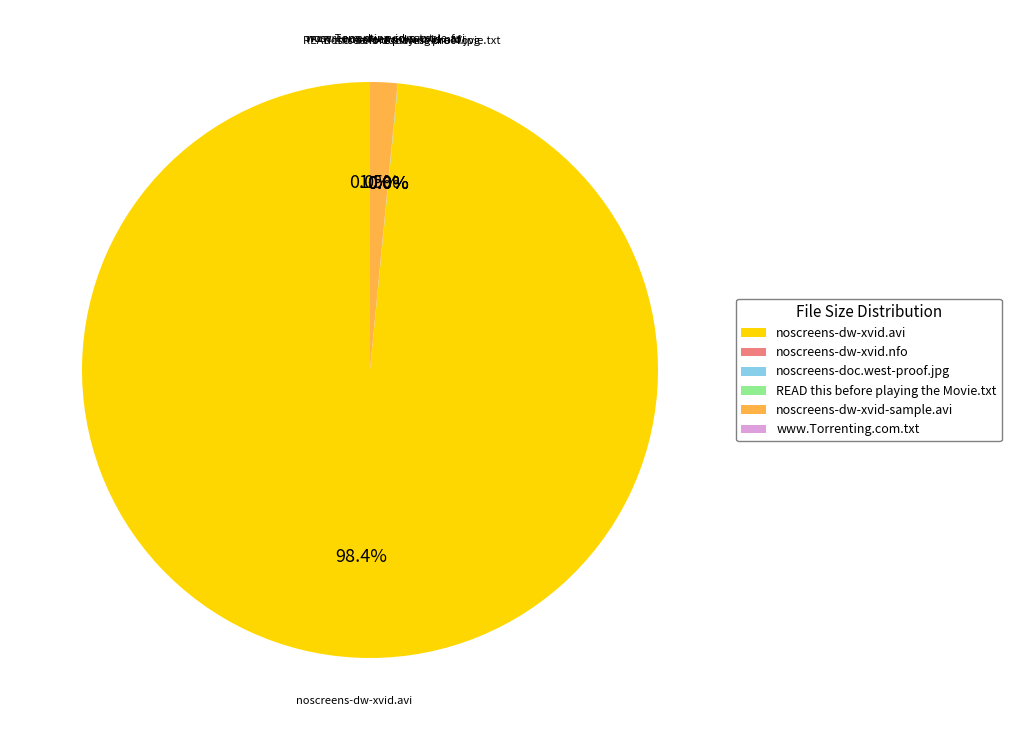

Which category has the biggest portion of the pie?

noscreens-dw-xvid.avi